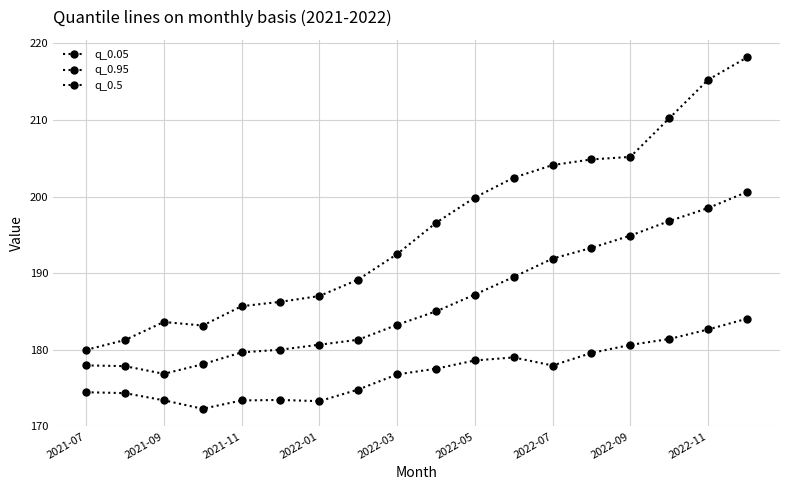

Does the chart display data point markers on the line(s)?

Yes